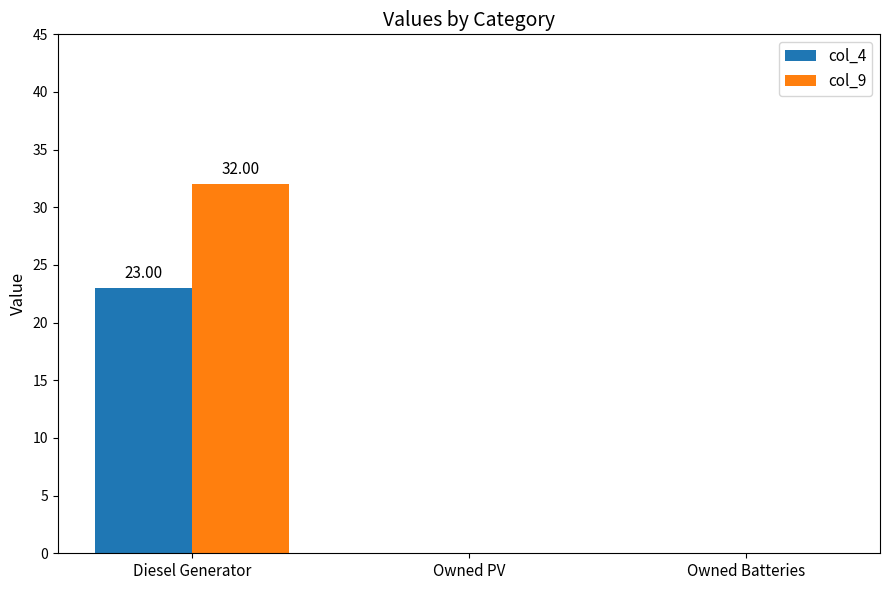

Are the bars horizontal?

No